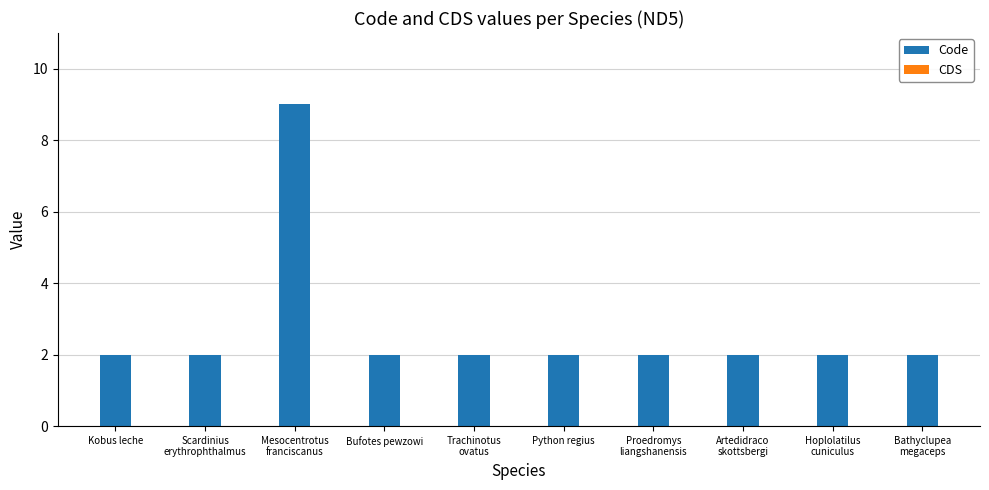

True or false: the data shows 1 at Kobus leche.

False